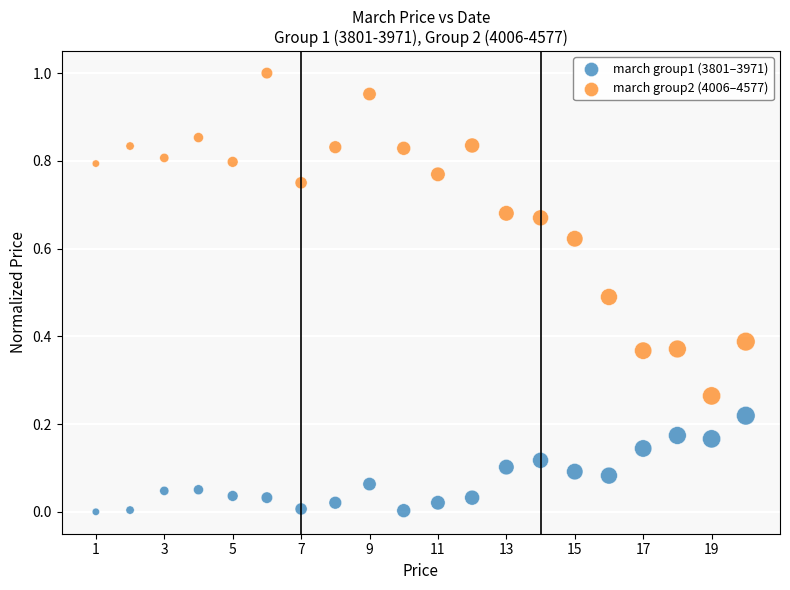

Which series reaches the minimum Y coordinate?

march group1 (3801–3971)